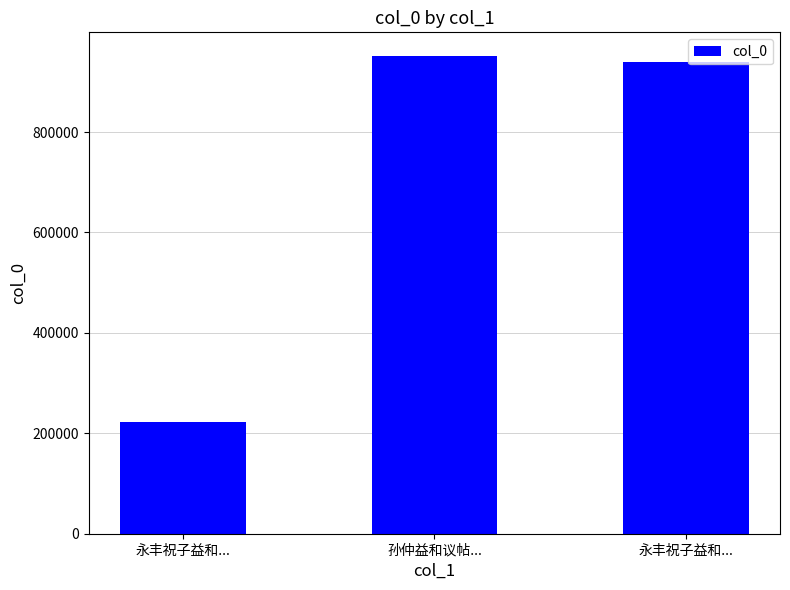

Rank the categories by value from lowest to highest.

永丰祝子益和..., 永丰祝子益和..., 孙仲益和议帖...